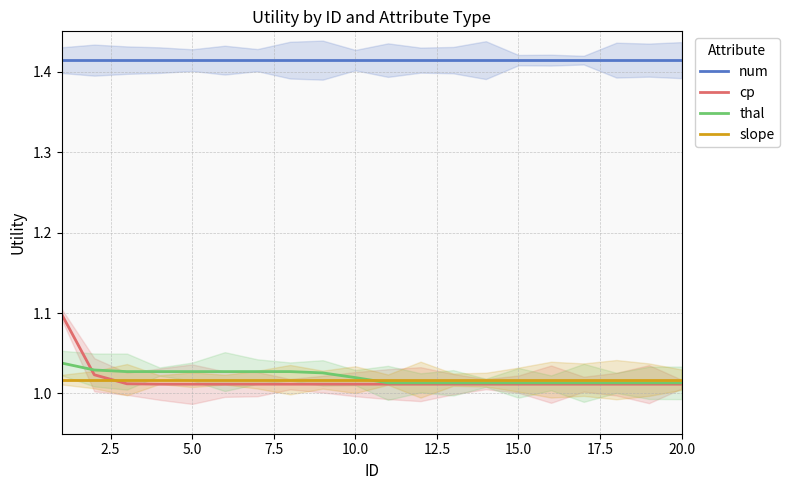

Reading left to right, what are all the values shown in this chart?

num: 1.4	1.4	1.4	1.4	1.4	1.4	1.4	1.4	1.4	1.4	1.4	1.4	1.4	1.4	1.4	1.4	1.4	1.4	1.4	1.4
cp: 1.1	1.0	1.0	1.0	1.0	1.0	1.0	1.0	1.0	1.0	1.0	1.0	1.0	1.0	1.0	1.0	1.0	1.0	1.0	1.0
thal: 1.0	1.0	1.0	1.0	1.0	1.0	1.0	1.0	1.0	1.0	1.0	1.0	1.0	1.0	1.0	1.0	1.0	1.0	1.0	1.0
slope: 1.0	1.0	1.0	1.0	1.0	1.0	1.0	1.0	1.0	1.0	1.0	1.0	1.0	1.0	1.0	1.0	1.0	1.0	1.0	1.0